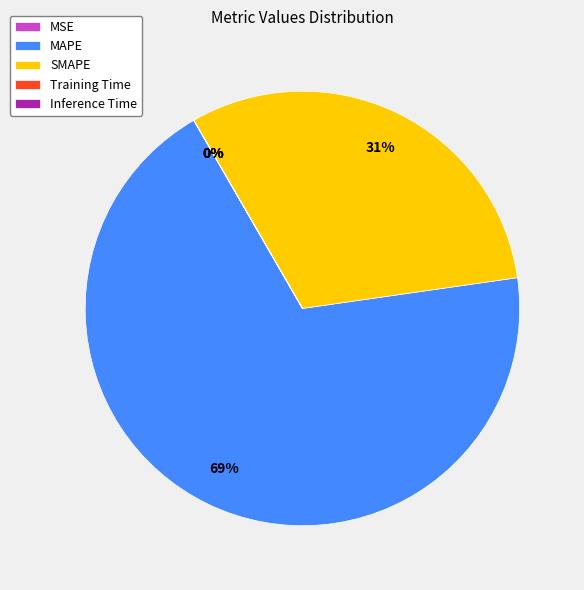

What percentage is the MAPE slice, to the nearest percent?

69%